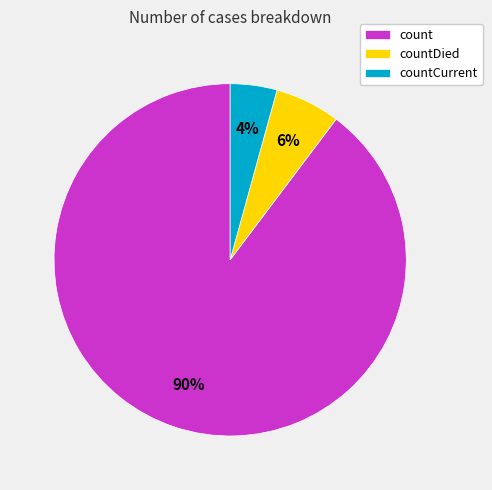

To the nearest percent, what is the average slice percentage?

33%